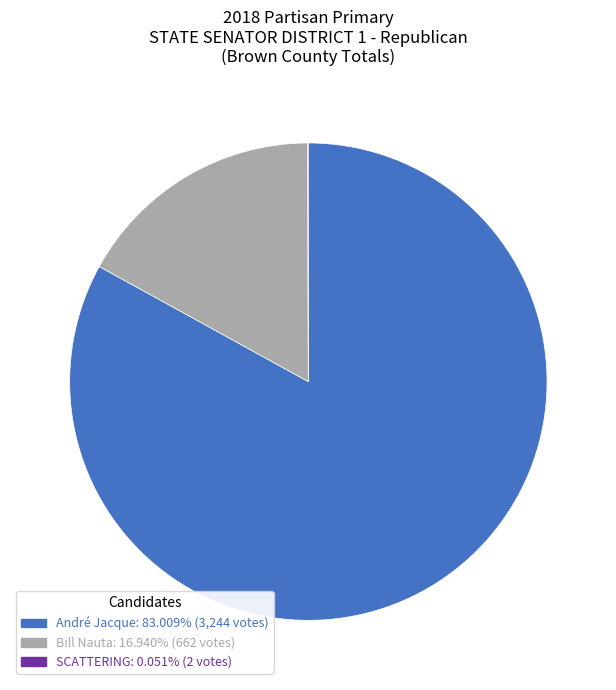

Is there any slice that represents more than half of the pie?

Yes